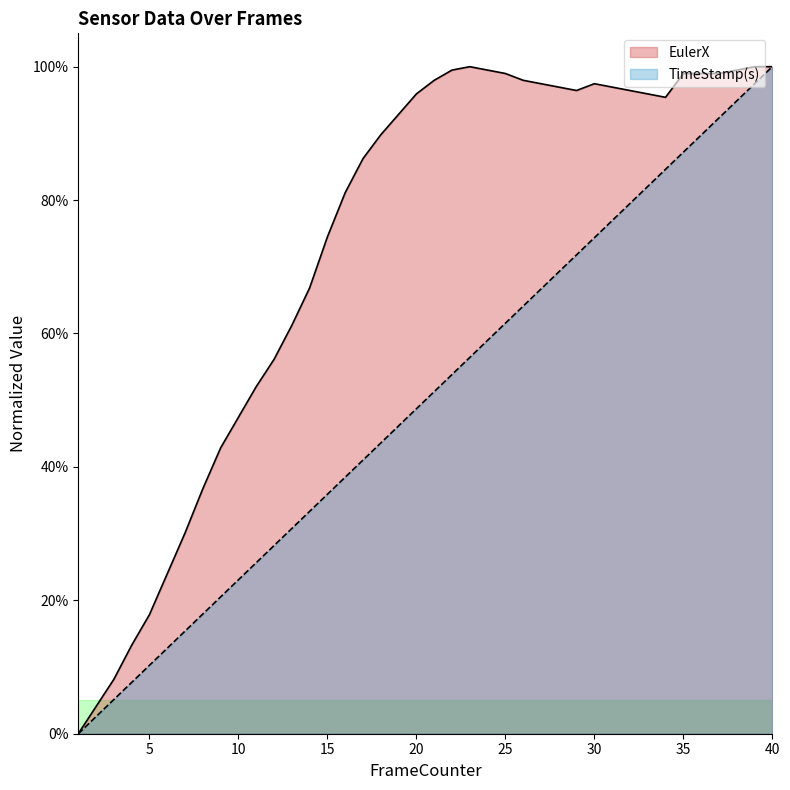

Reading left to right, what are all the values shown in this chart?

EulerX: 1=0.0	2=0.0	3=0.1	4=0.1	5=0.2	6=0.2	7=0.3	8=0.4	9=0.4	10=0.5	11=0.5	12=0.6	13=0.6	14=0.7	15=0.7	16=0.8	17=0.9	18=0.9	19=0.9	20=1.0	21=1.0	22=1.0	23=1.0	24=1.0	25=1.0	26=1.0	27=1.0	28=1.0	29=1.0	30=1.0	31=1.0	32=1.0	33=1.0	34=1.0	35=1.0	36=1.0	37=1.0	38=1.0	39=1.0	40=1.0
TimeStamp(s): 1=0.0	2=0.0	3=0.1	4=0.1	5=0.1	6=0.1	7=0.2	8=0.2	9=0.2	10=0.2	11=0.3	12=0.3	13=0.3	14=0.3	15=0.4	16=0.4	17=0.4	18=0.4	19=0.5	20=0.5	21=0.5	22=0.5	23=0.6	24=0.6	25=0.6	26=0.6	27=0.7	28=0.7	29=0.7	30=0.7	31=0.8	32=0.8	33=0.8	34=0.8	35=0.9	36=0.9	37=0.9	38=0.9	39=1.0	40=1.0